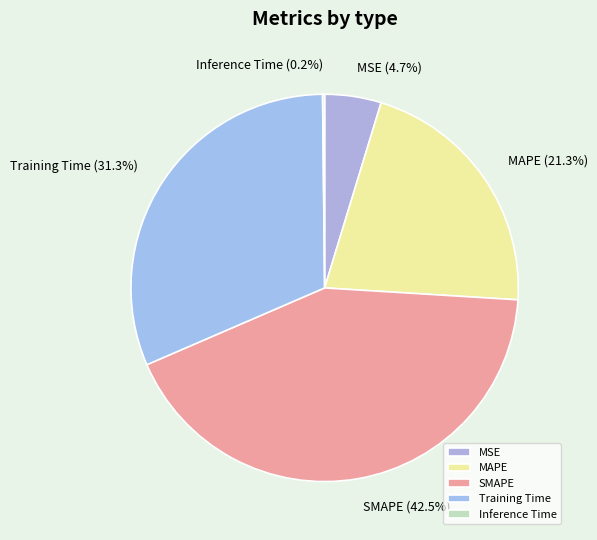

To the nearest percent, what portion does MSE represent?

5%